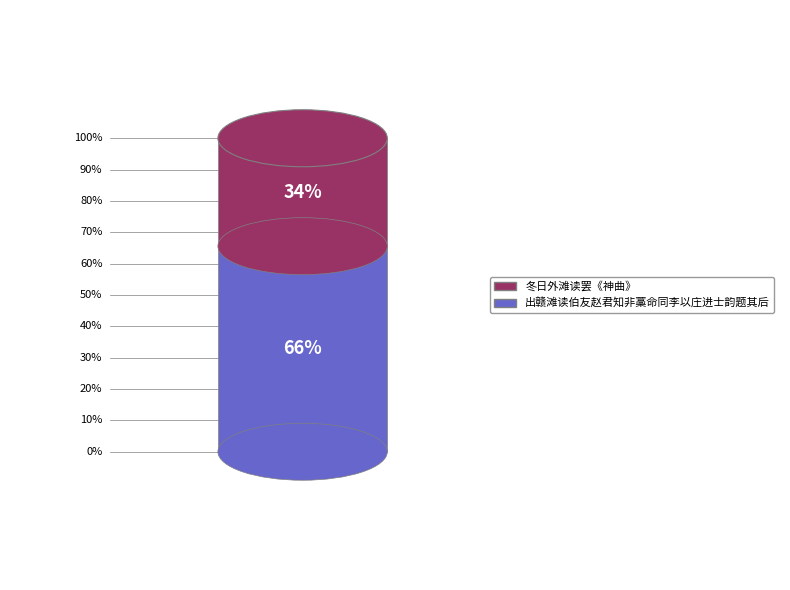

To the nearest percent, what is the average slice percentage?

50%